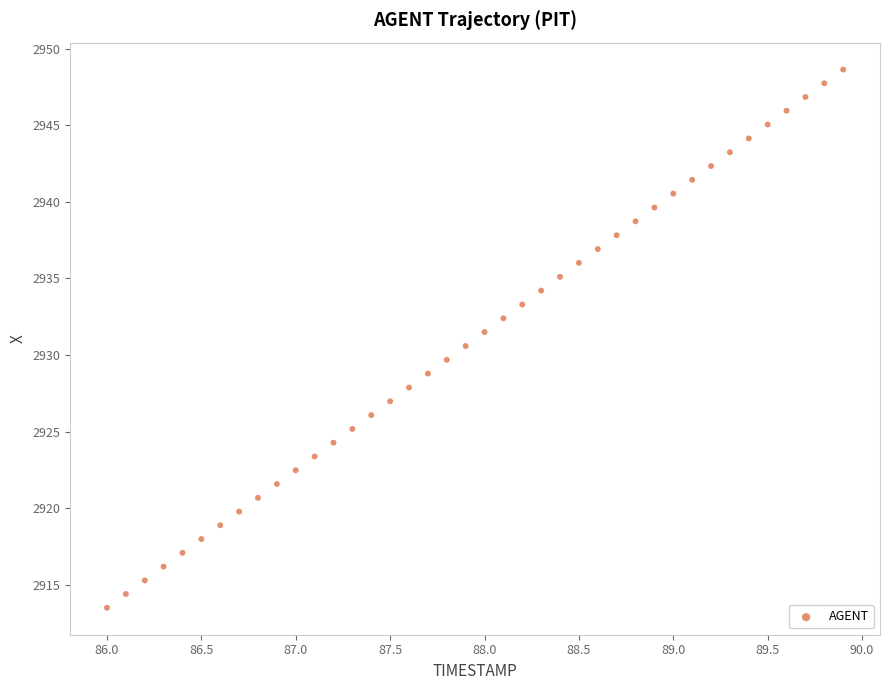

What is the range of X values (max minus min)?

3.9